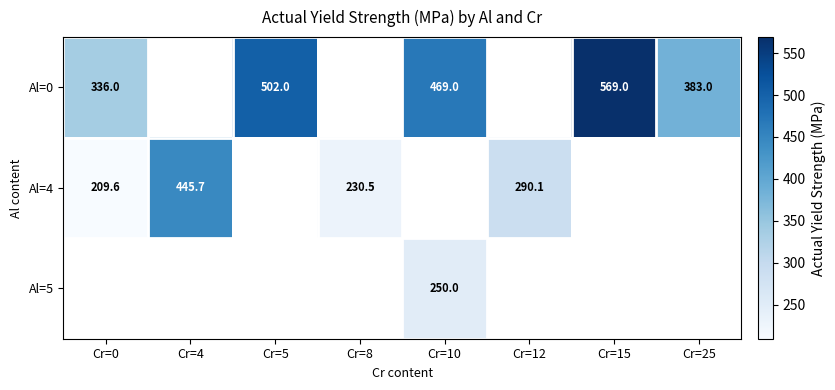

How many series are shown in this chart?

3